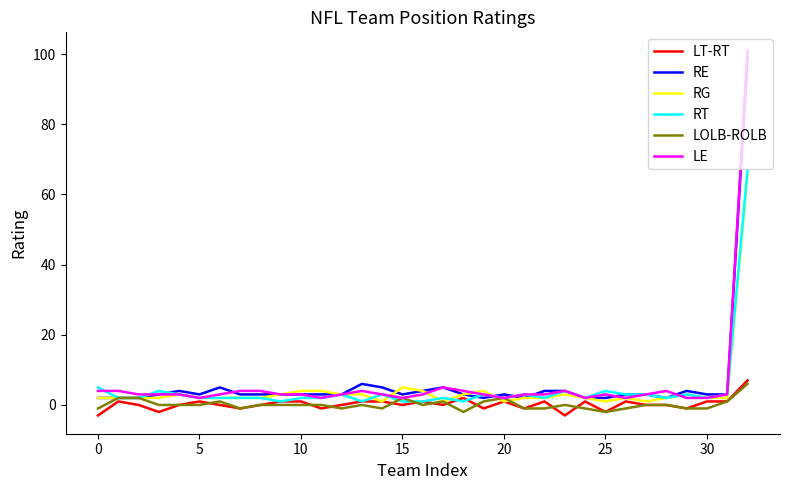

What is the minimum value shown in the chart?

-3